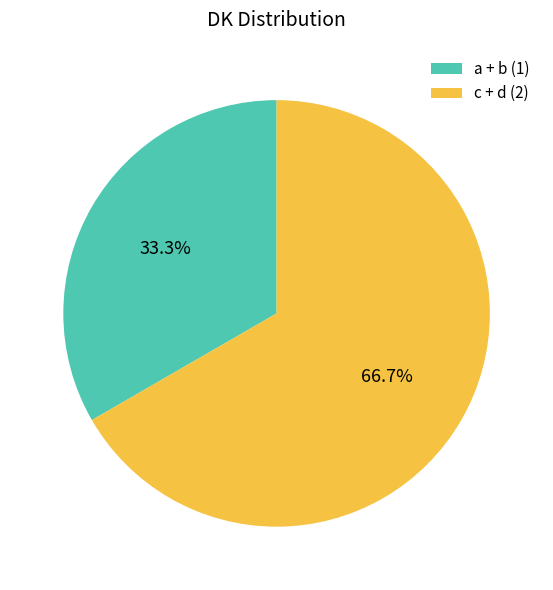

How many slices are in this pie chart?

2